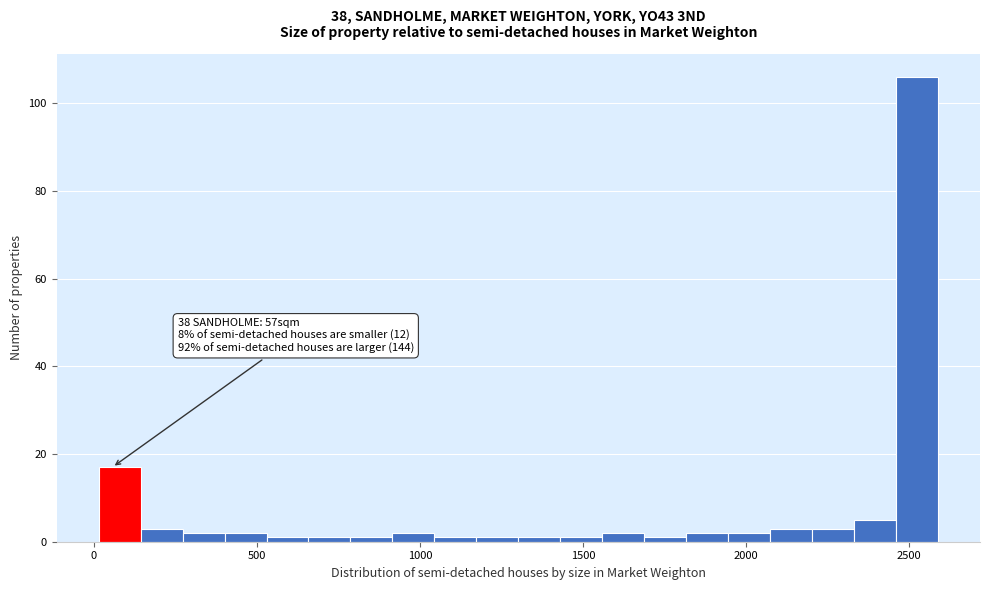

Read against the x-axis, roughly where is the centre of the tallest bar?

2500